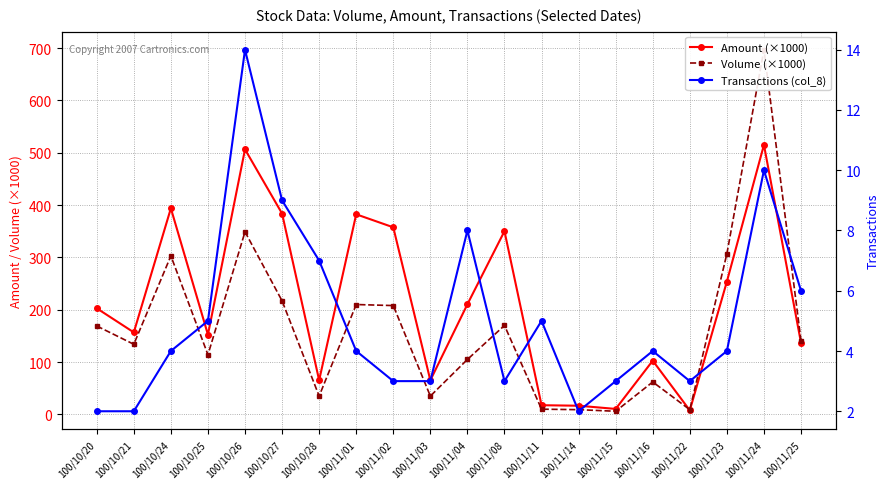

True or false: Transactions (col_8) has more than 0 interior local peaks.

True